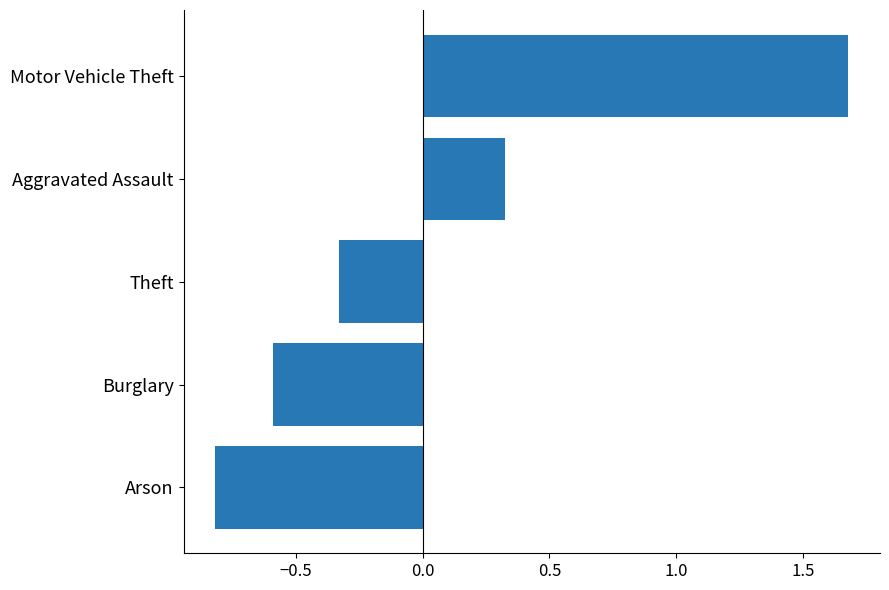

What is the change in value from Arson to Aggravated Assault?

+1.1